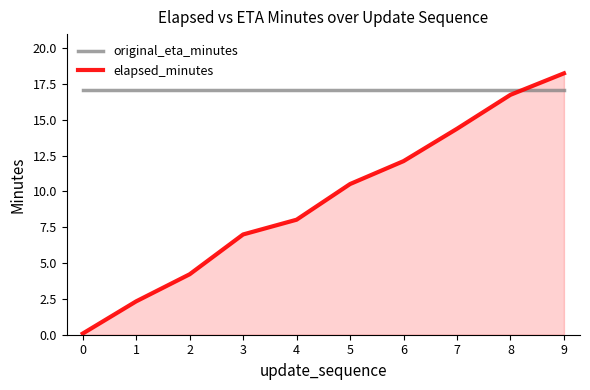

The value of original_eta_minutes at 9 is 17.1. True or false?

True